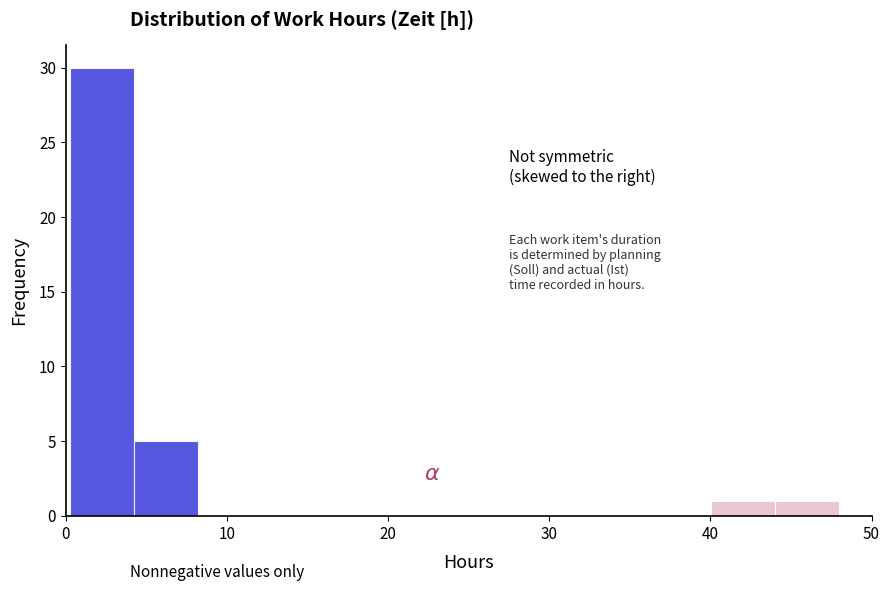

Read against the x-axis, roughly where is the centre of the tallest bar?

2